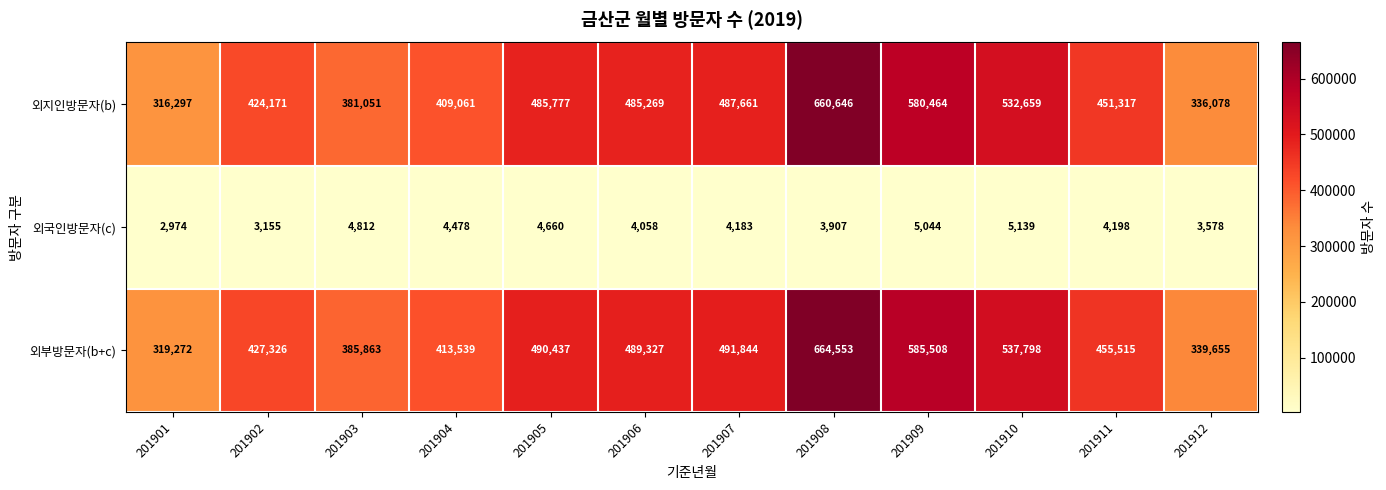

List the series in order of their peak value, lowest first.

외국인방문자(c), 외지인방문자(b), 외부방문자(b+c)